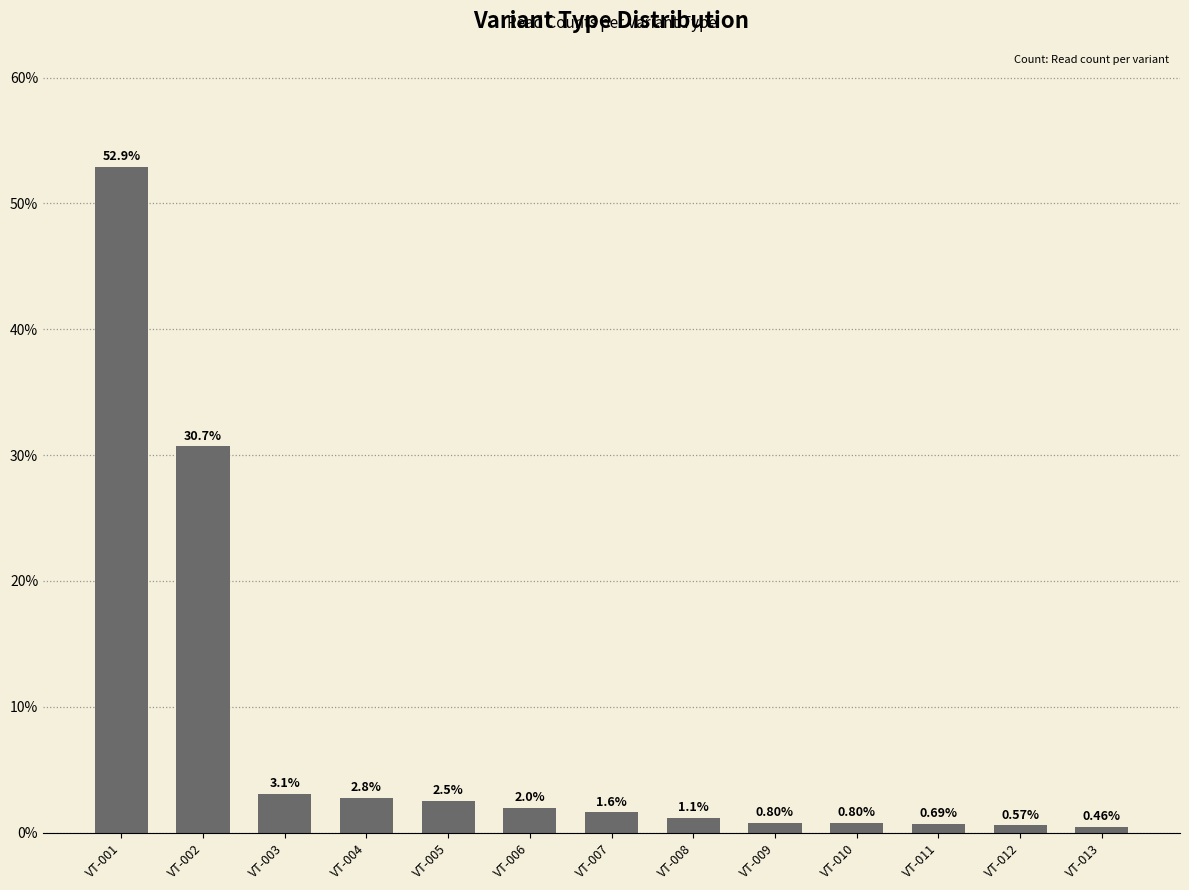

What is the sum of the values at VT-001 and VT-003?

56.0